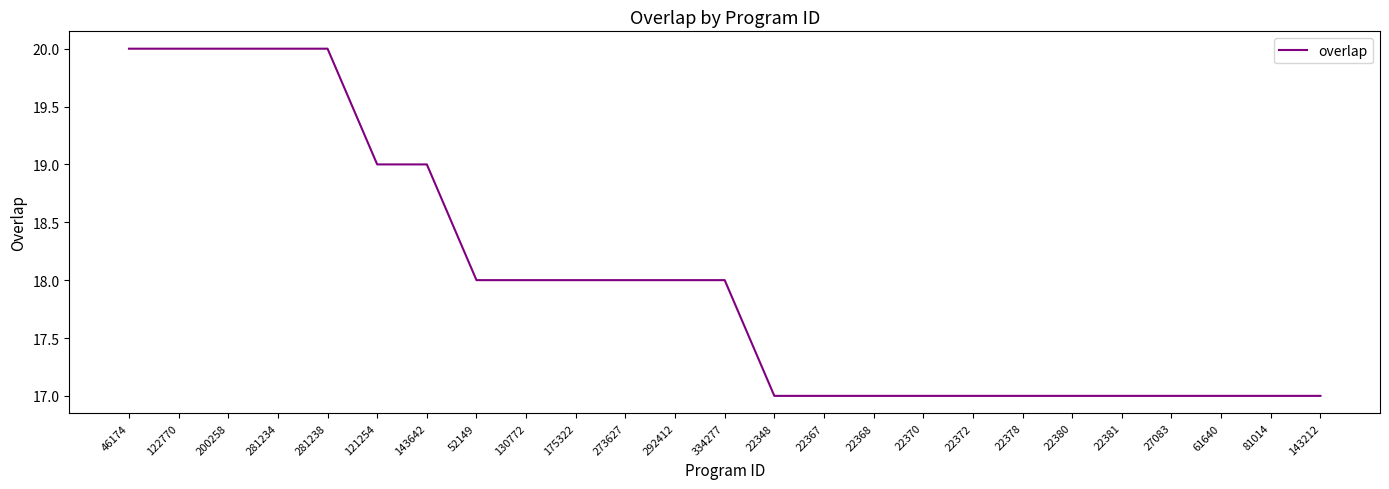

How many values are between 17 and 19?

20